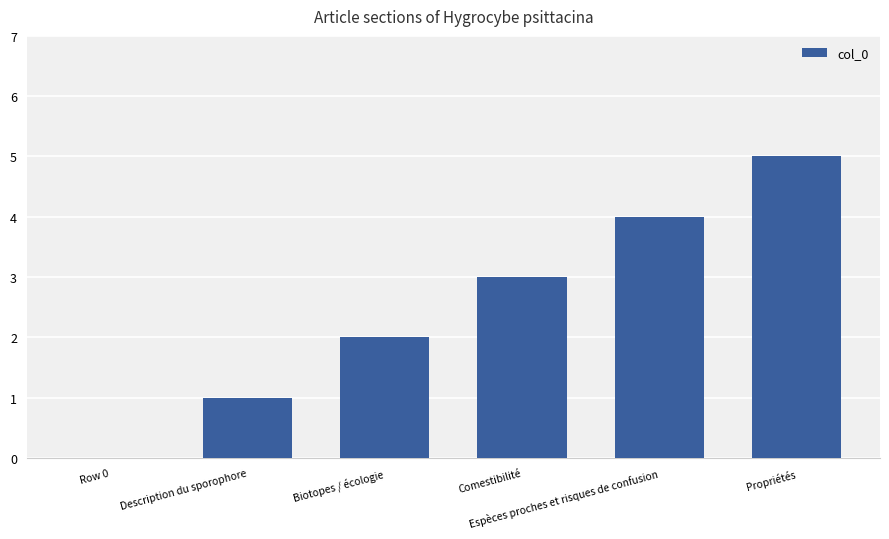

Where is the data nearest to the value 2?

Biotopes / écologie